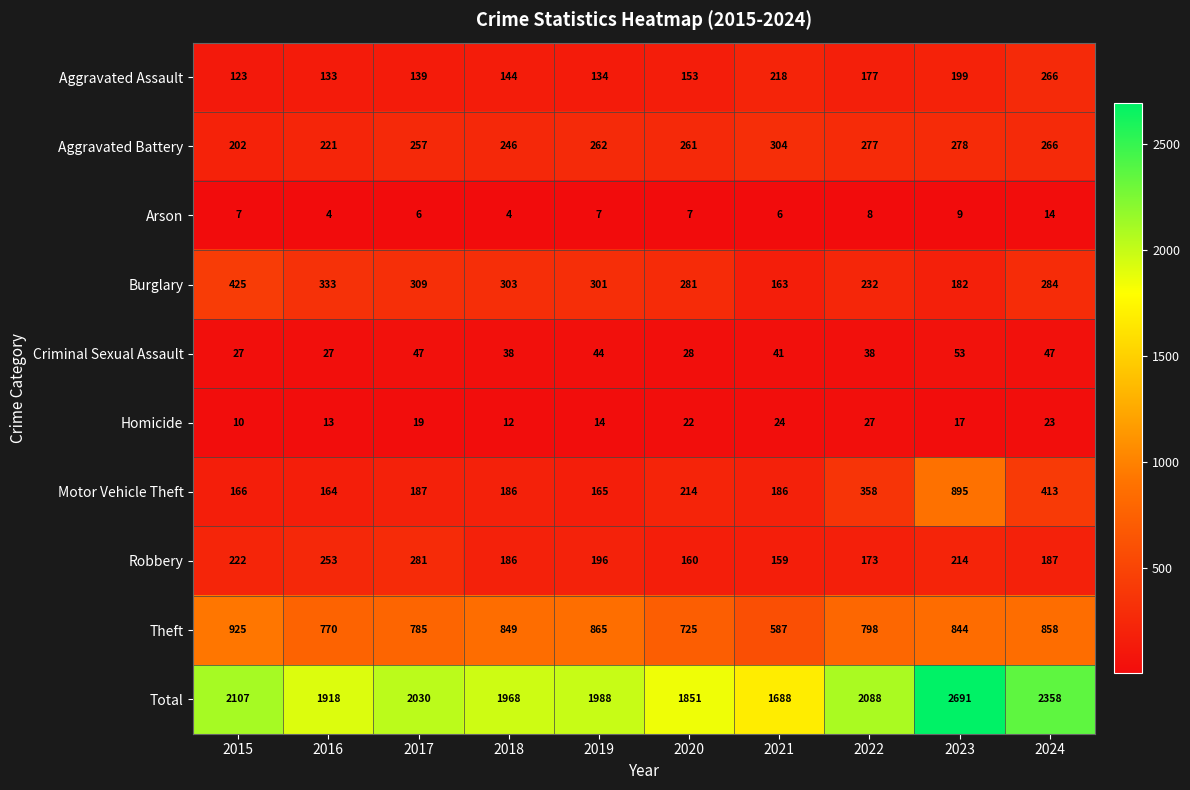

At which category is the sum across all series the highest?

2023